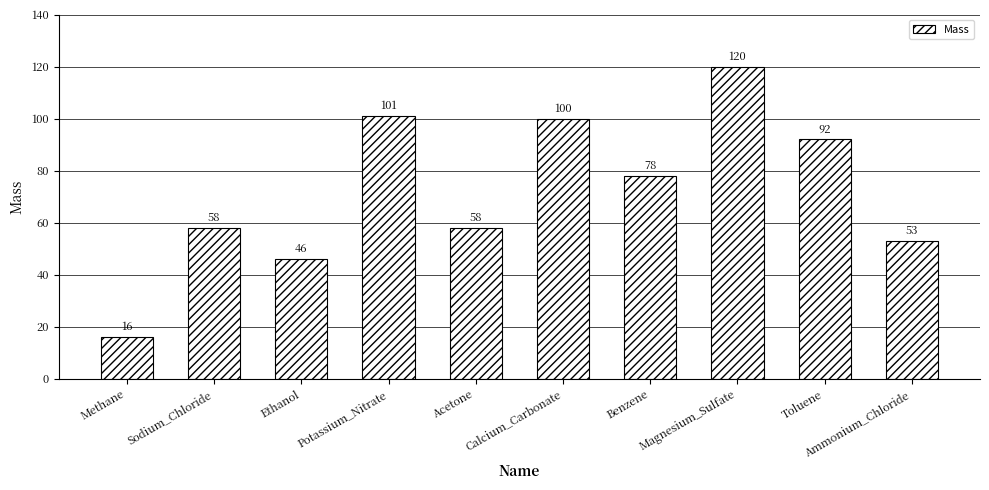

What is the label of the 6th bar from the left?

Calcium_Carbonate